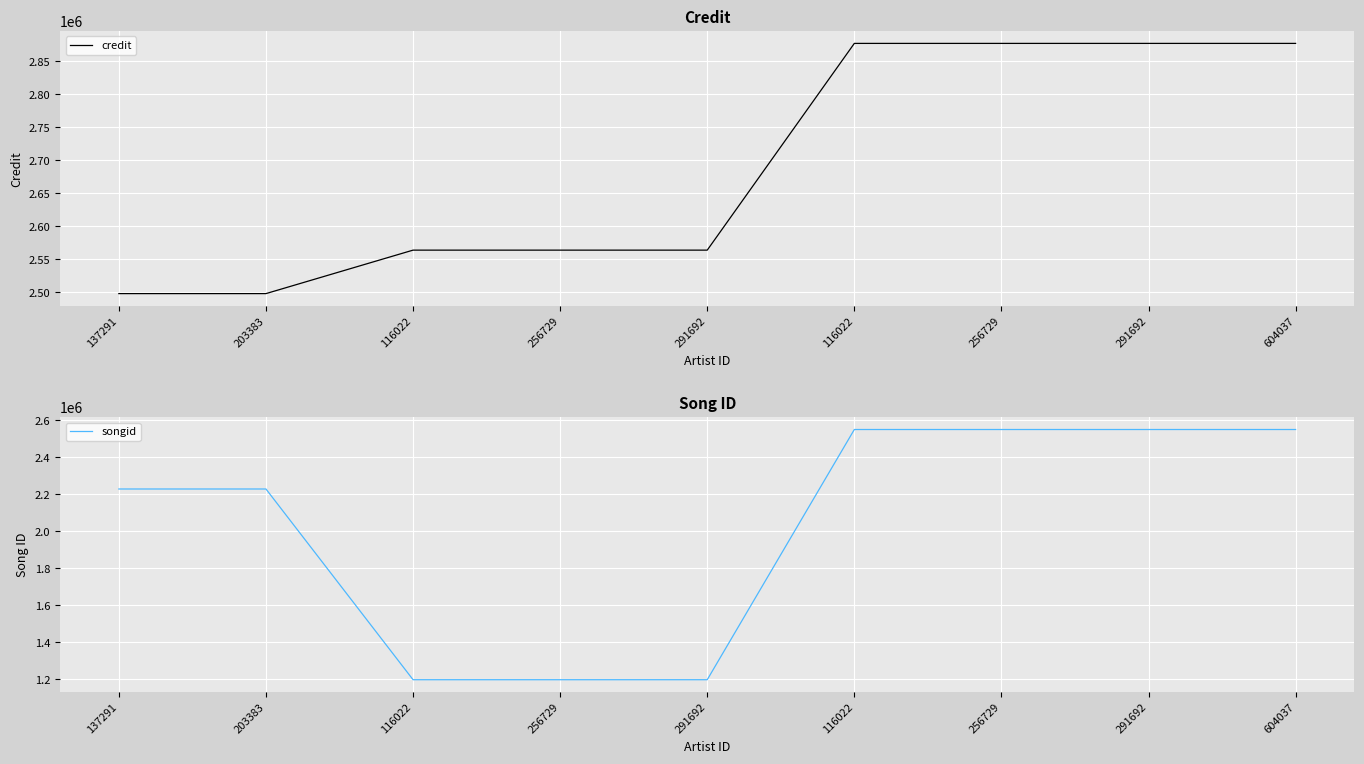

The credit series shows 927121 at 256729. True or false?

False